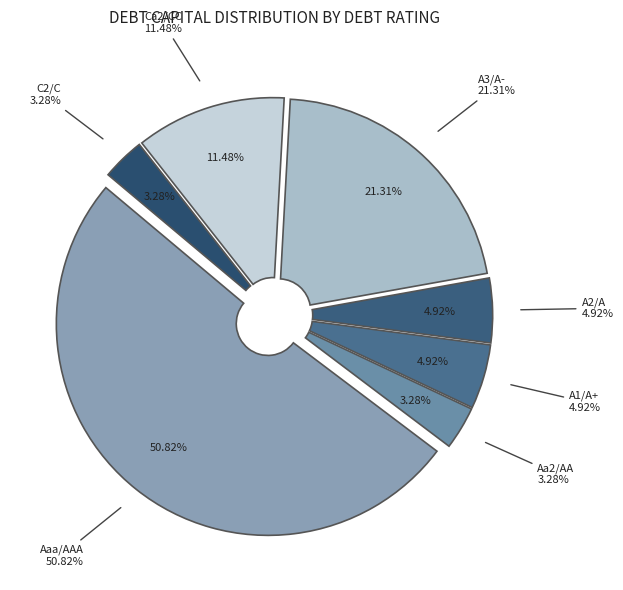

Which category has the smallest portion of the pie?

Aa2/AA